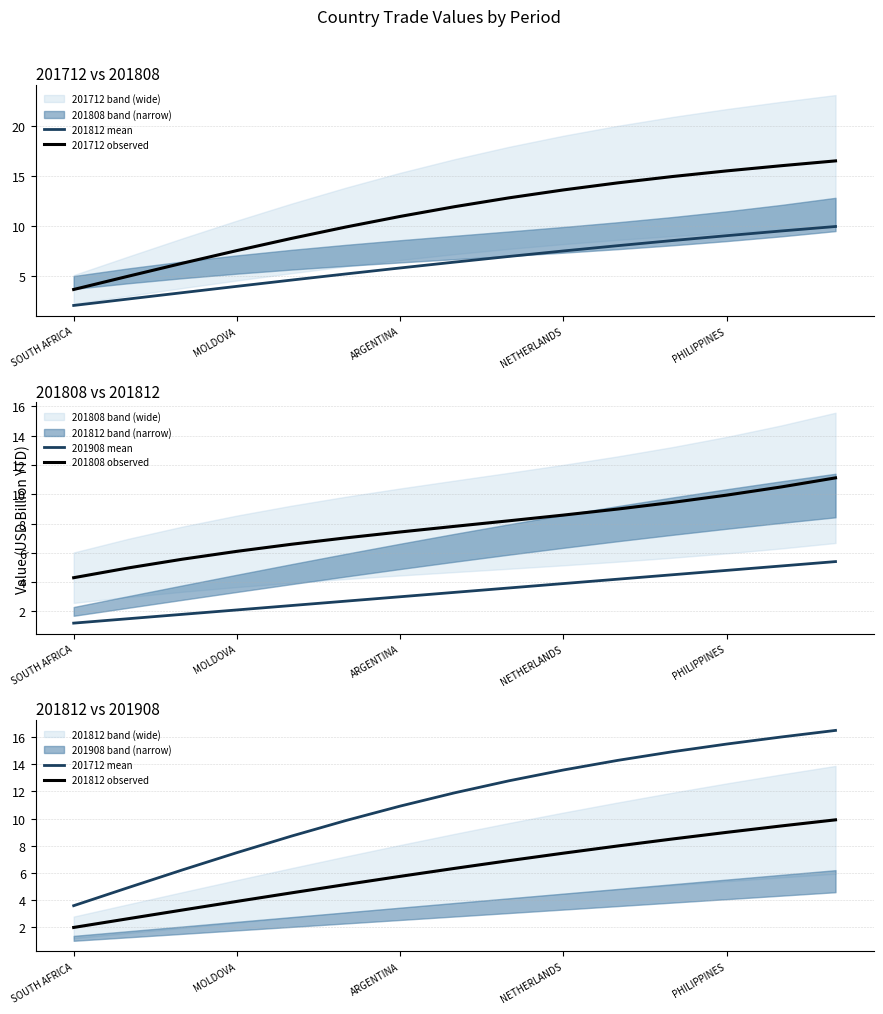

True or false: 201812 observed and 201808 observed intersect in this chart.

False